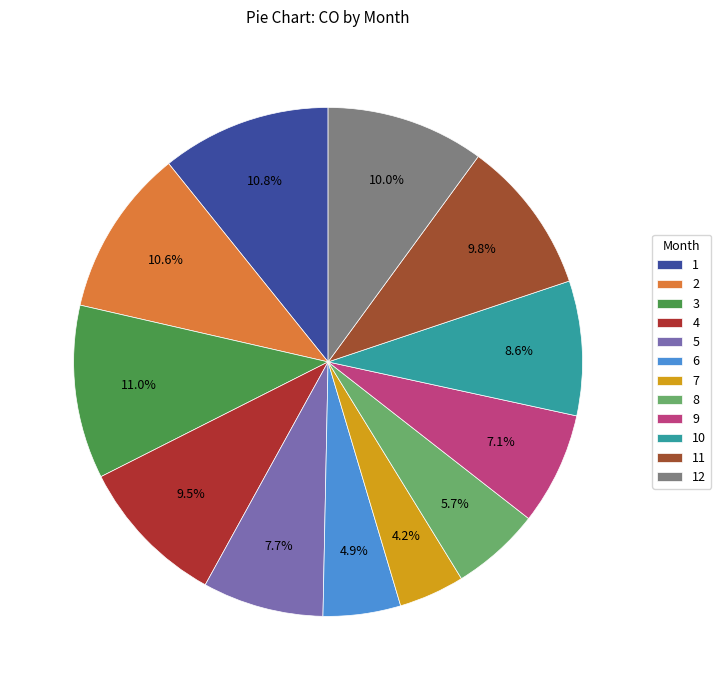

Does 12 account for over 50% of the chart?

No